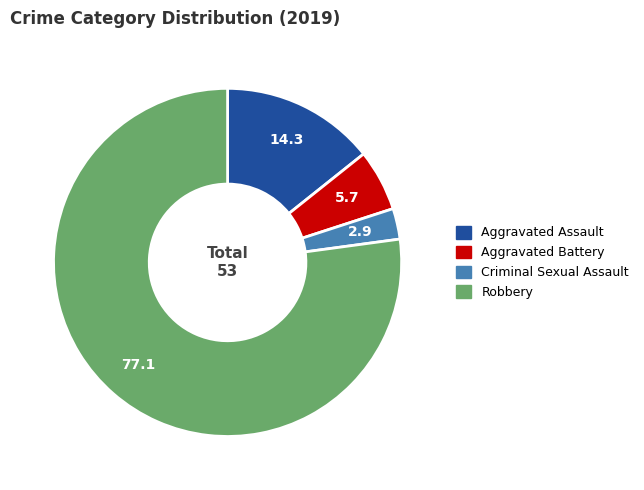

Is there a majority slice in this chart?

Yes